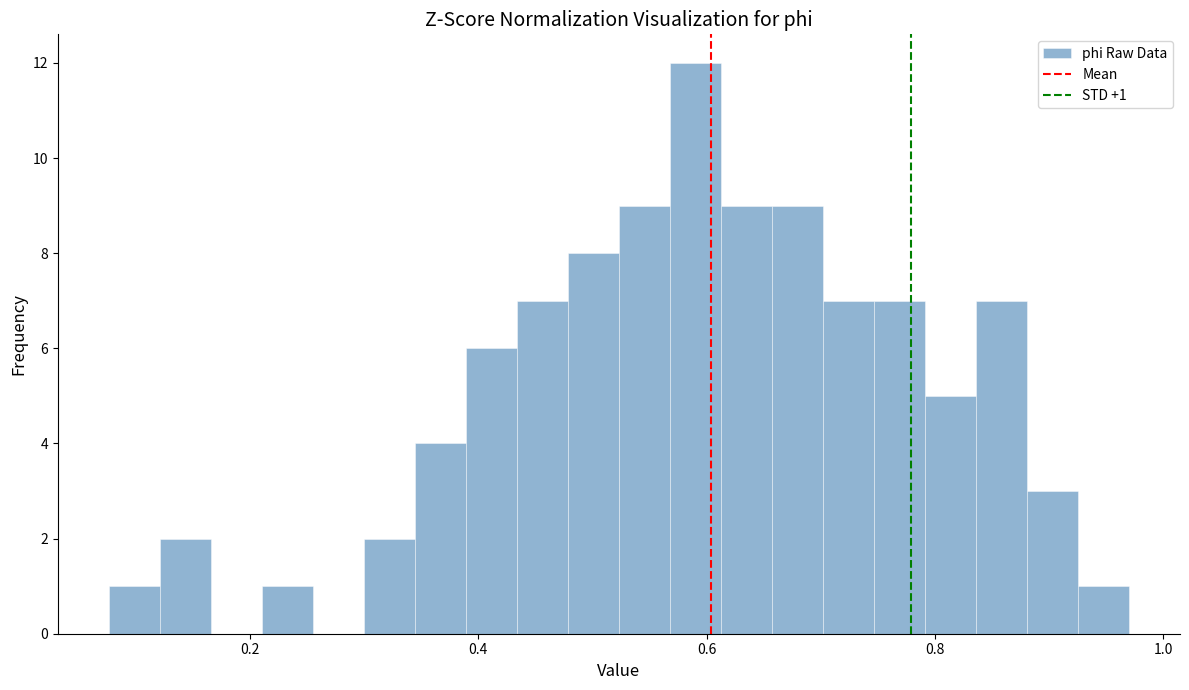

Around what value on the x-axis is the tallest bar? Give the approximate position of its centre, as read against the axis.

0.60